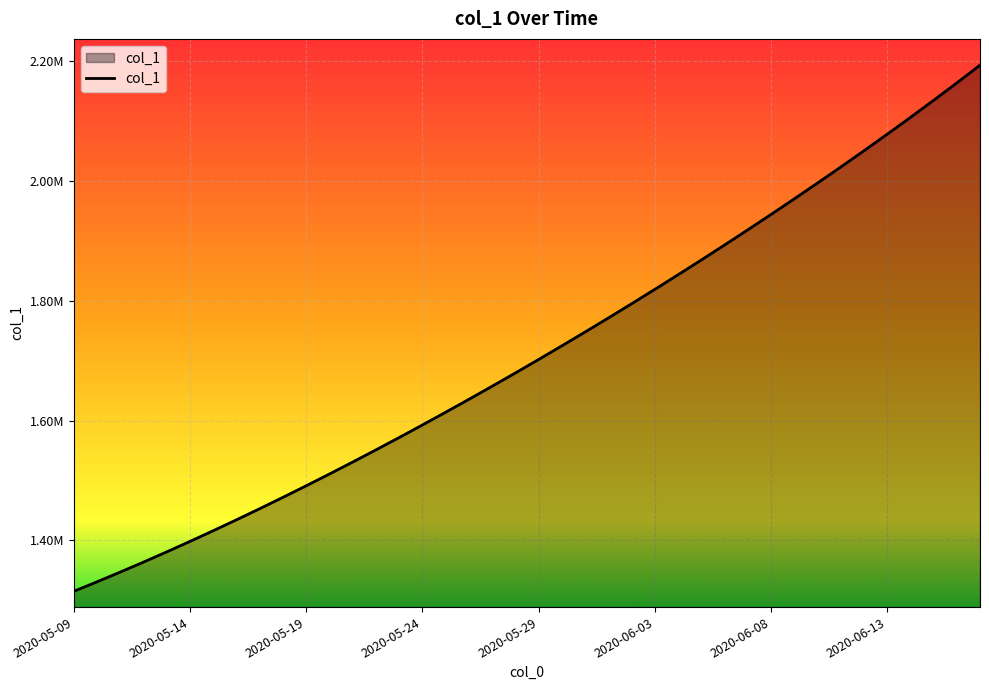

Is this an area chart (filled region under the line)?

Yes